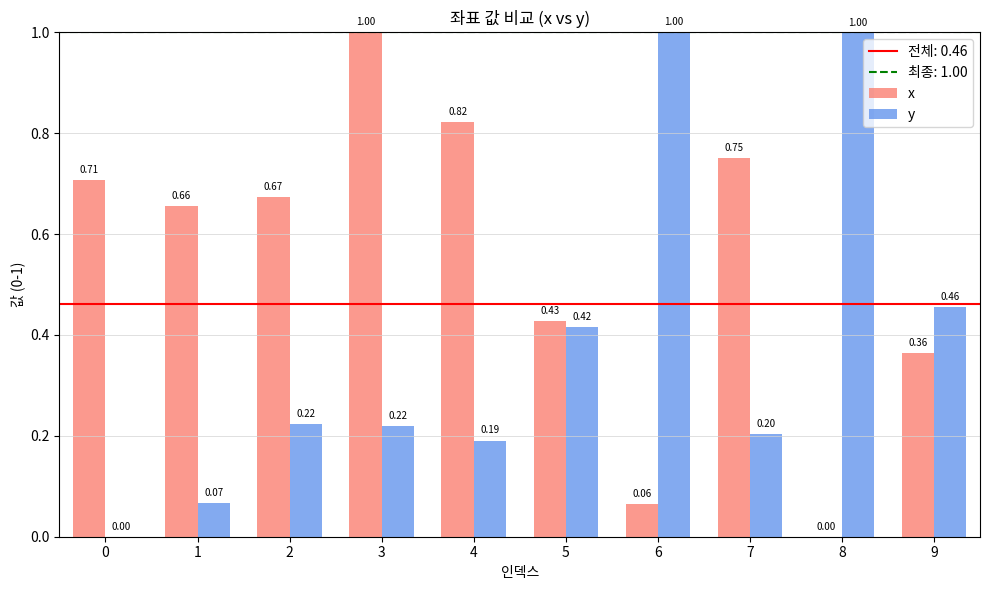

Which series changed the most between 0 and 4?

y